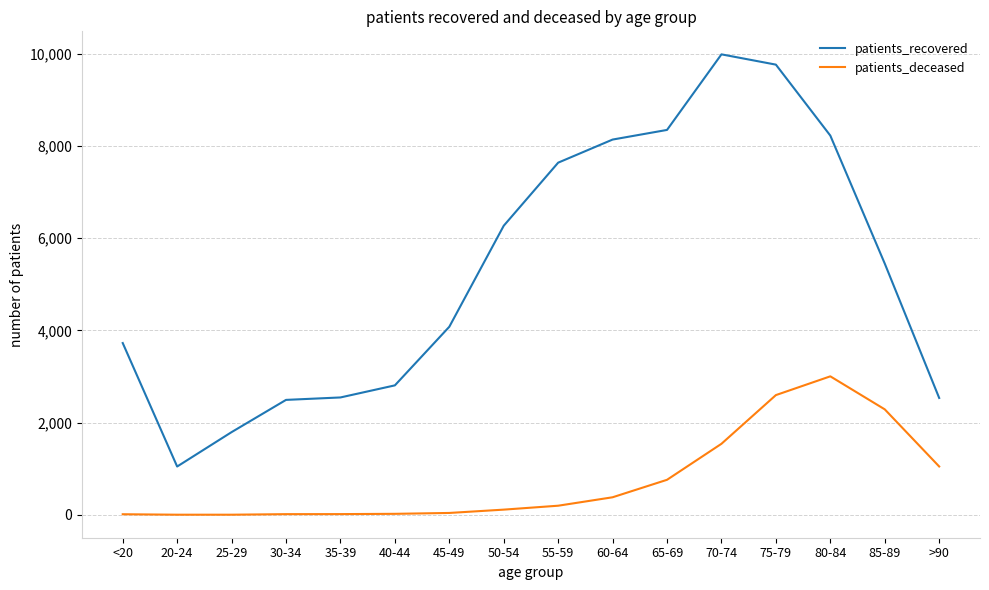

The patients_deceased series shows 760 at 65-69. True or false?

True